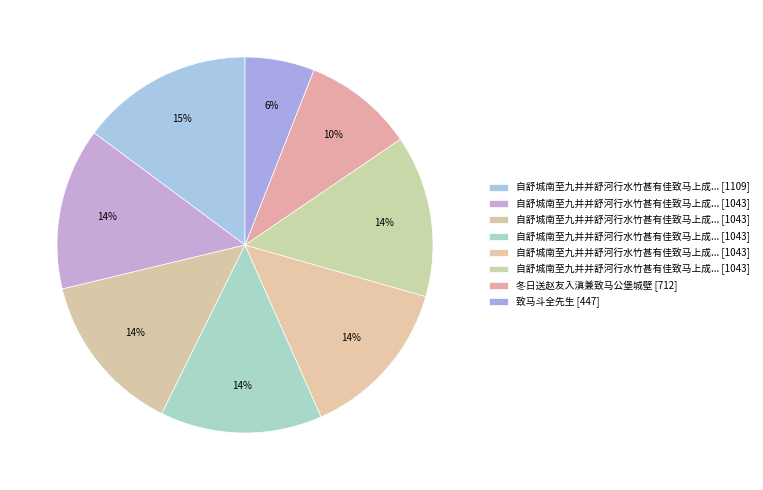

How many segments does this pie chart have?

8